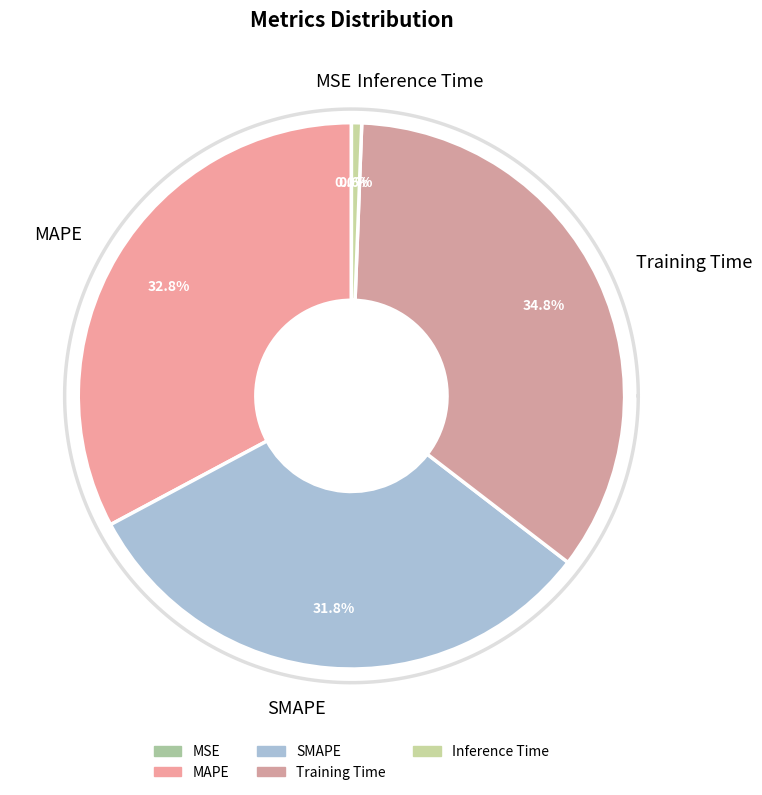

Does Training Time represent more than half of the total?

No